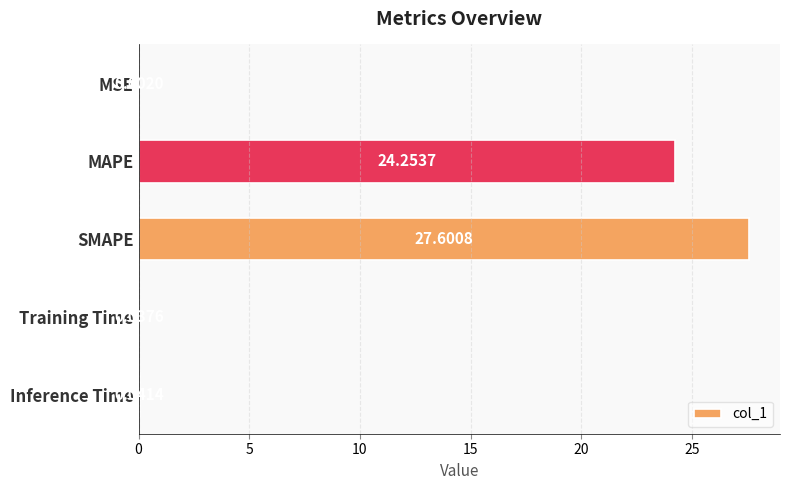

How many data points does each series have?

5